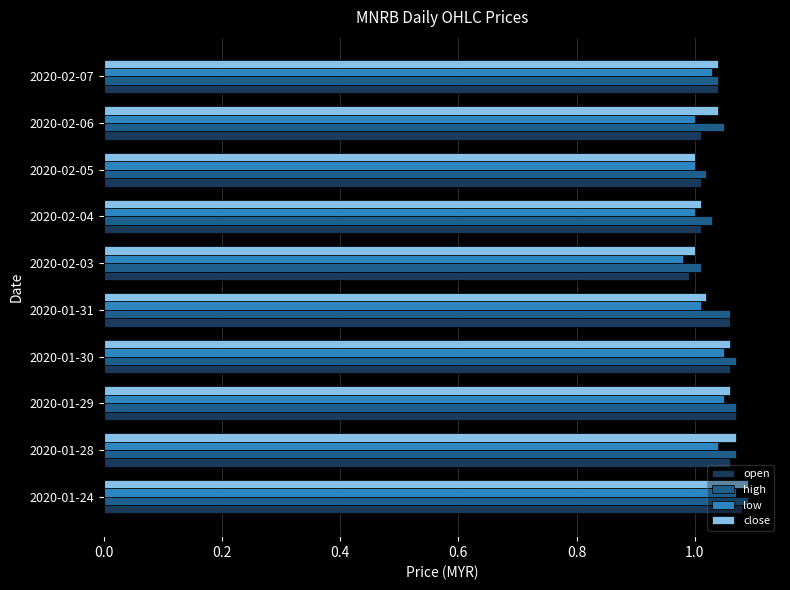

What is the sum of all low values?

10.2